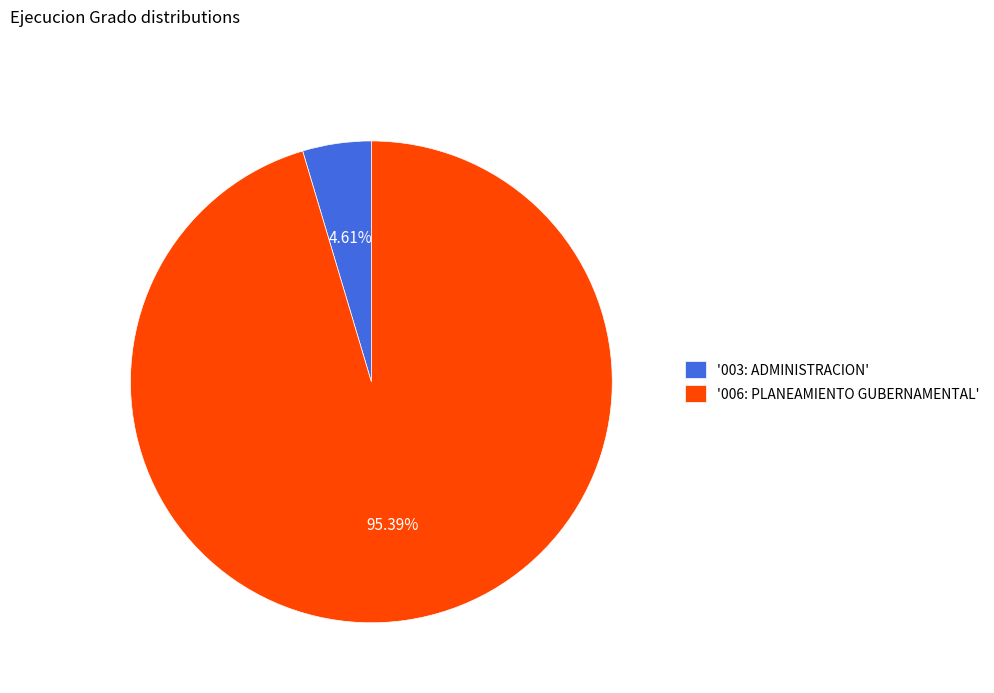

Count the number of slices in the pie.

2